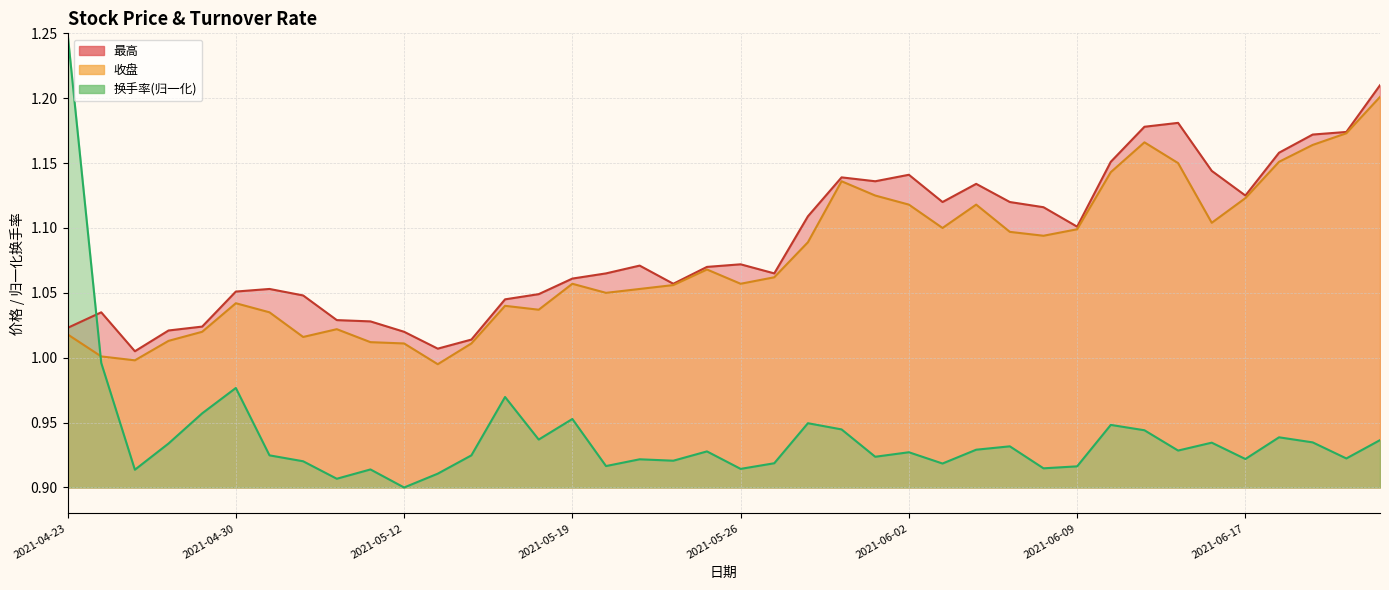

What is the sum of the 换手率 values at 2021-04-28 and 2021-05-12?

1.8